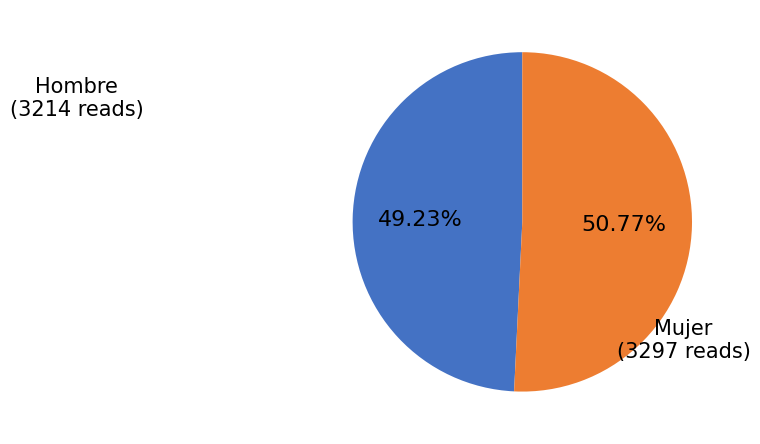

Rank the categories by value from highest to lowest.

Mujer, Hombre